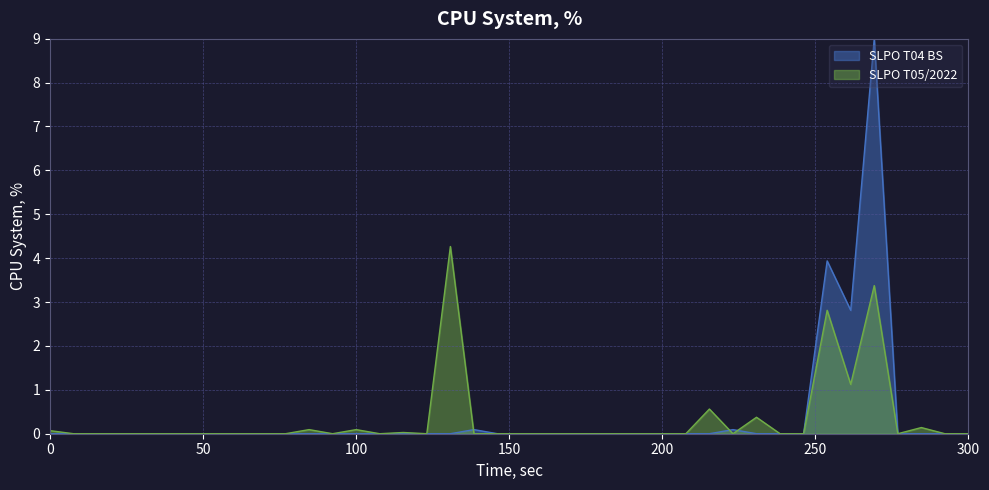

What are all the series names shown in the legend?

SLPO T04 BS, SLPO T05/2022